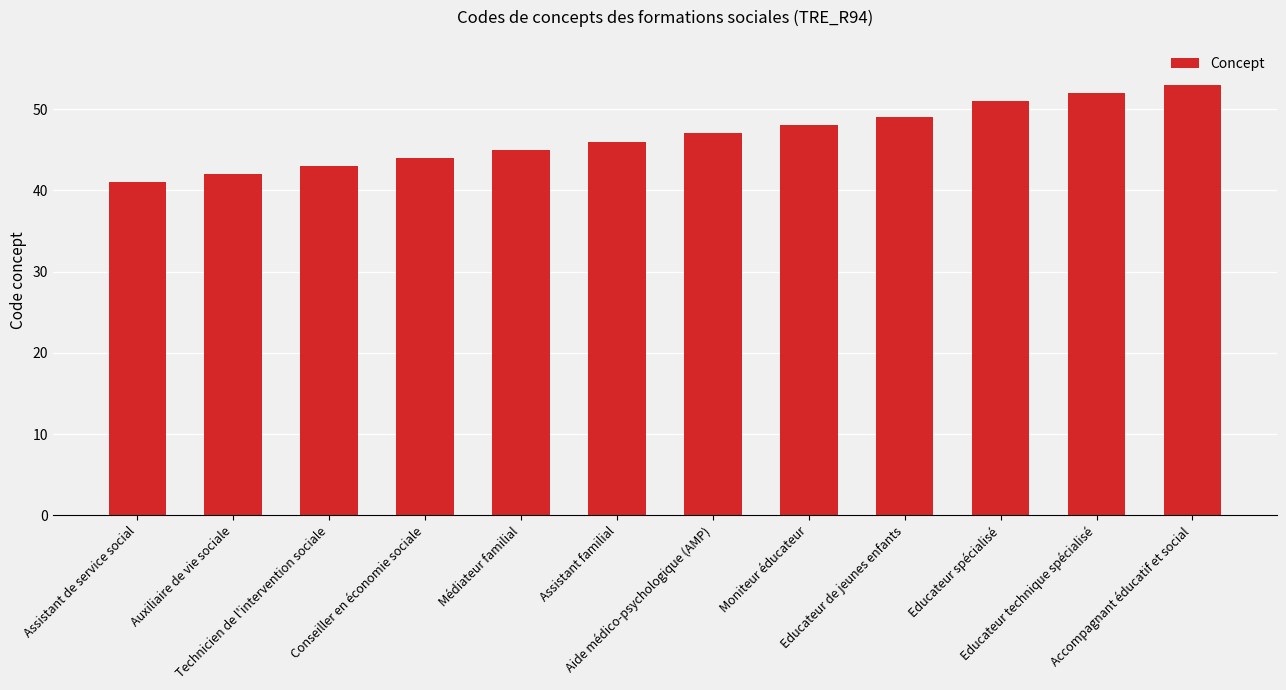

How many distinct data groups are displayed?

1